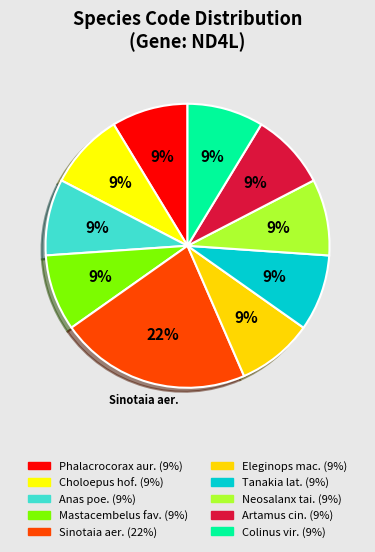

What is the smallest slice in the pie chart?

Phalacrocorax auritus